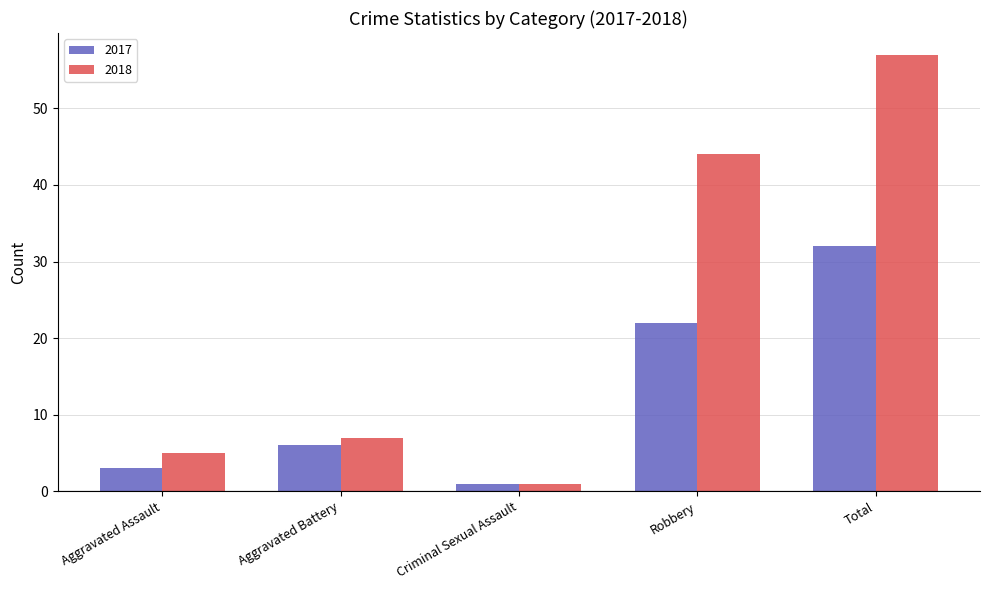

What is the average value of the 2018 series?

23